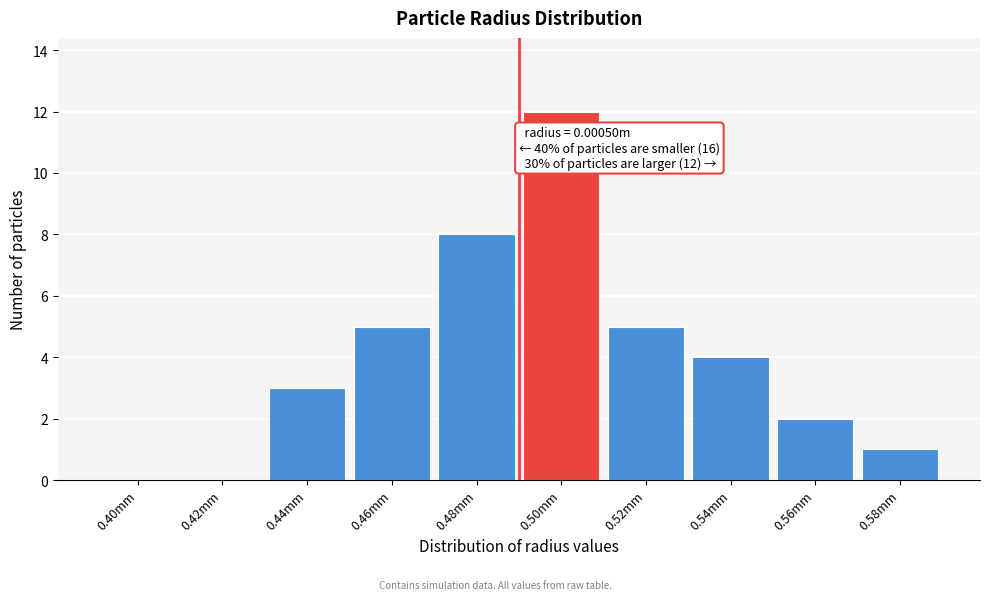

Reading right to left, transcribe all the data shown in this chart.

0.58mm=1	0.56mm=2	0.54mm=4	0.52mm=5	0.50mm=12	0.48mm=8	0.46mm=5	0.44mm=3	0.42mm=0	0.40mm=0